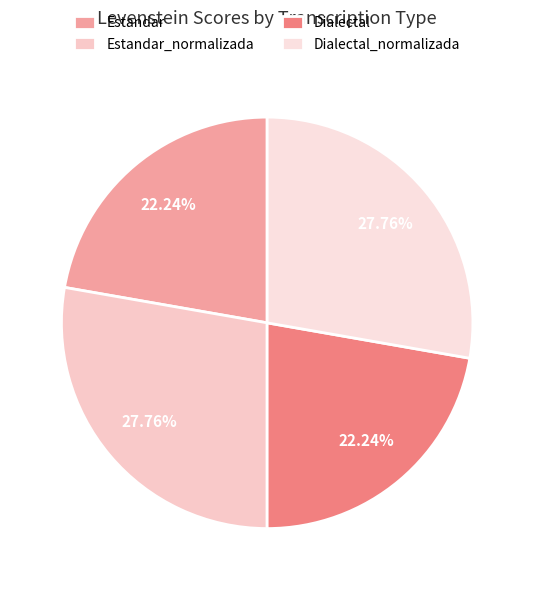

True or false: Dialectal accounts for 16% of the total.

False